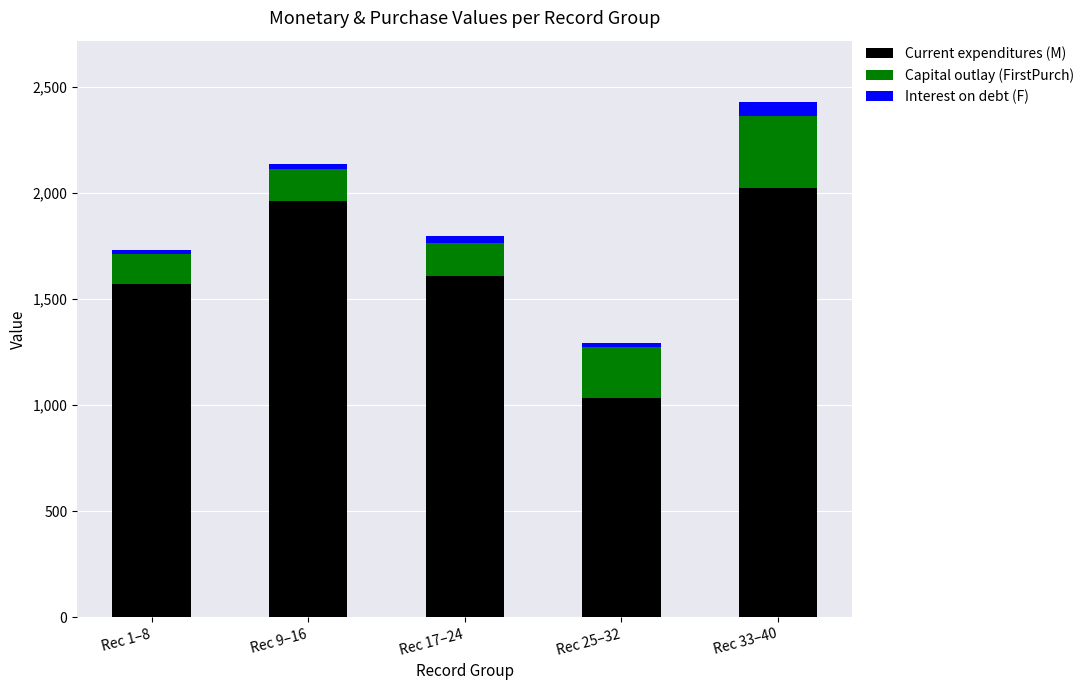

How many values in the Current expenditures (M) series are below 1606?

2